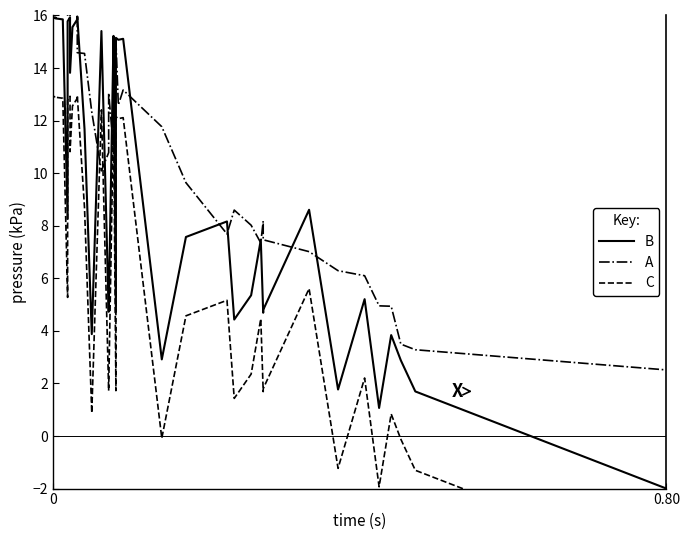

The C series shows 11.4 at 13. True or false?

False